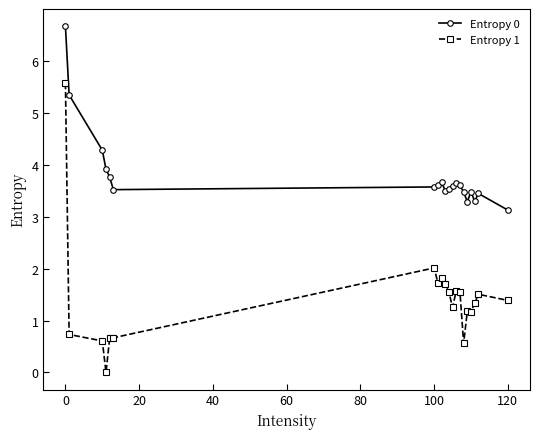

What is the difference between the second highest and minimum values in the Entropy 1 series?

2.0